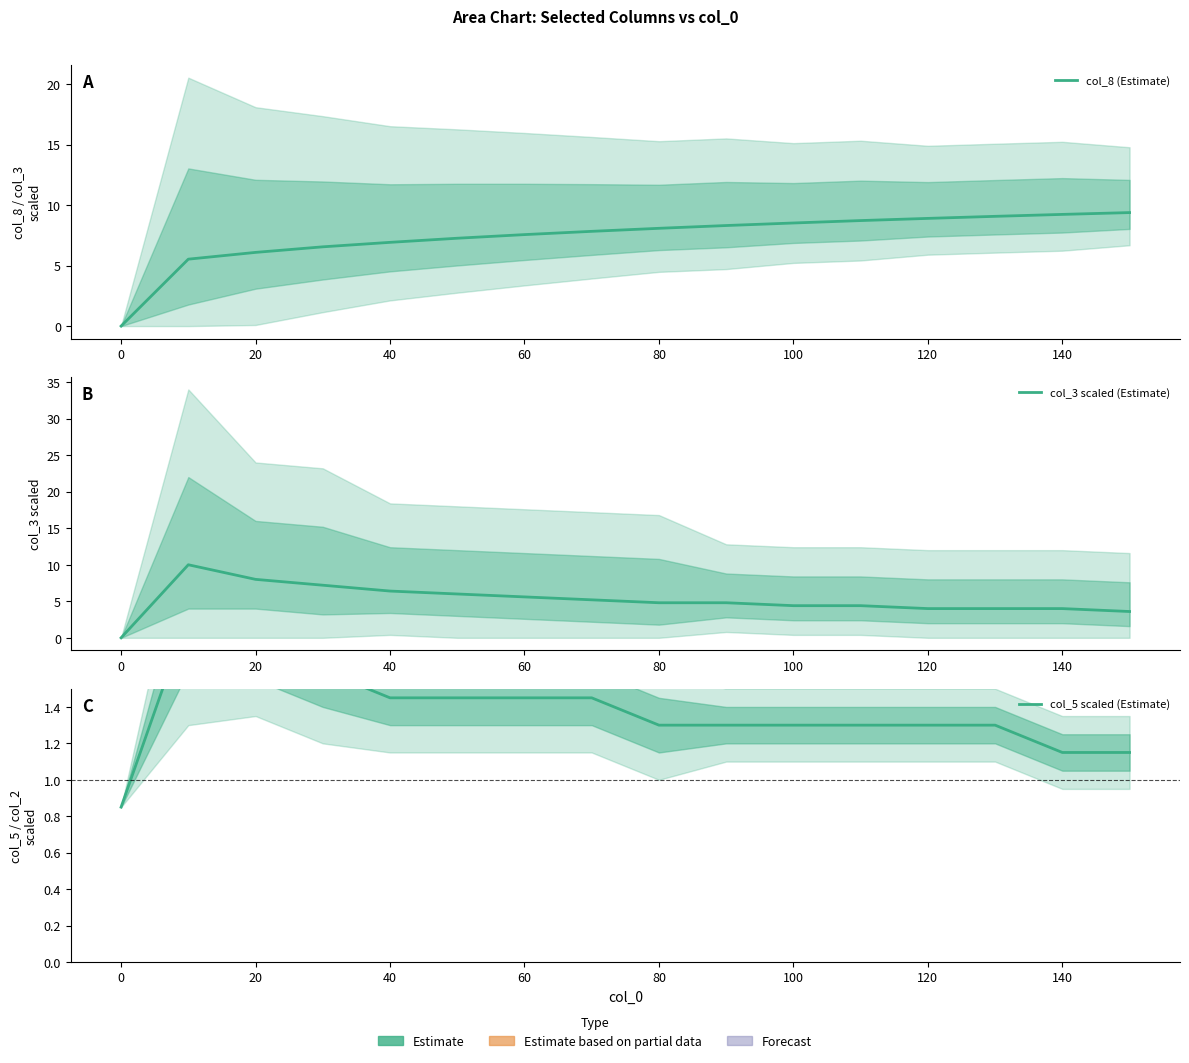

How many lines are shown in the chart?

3